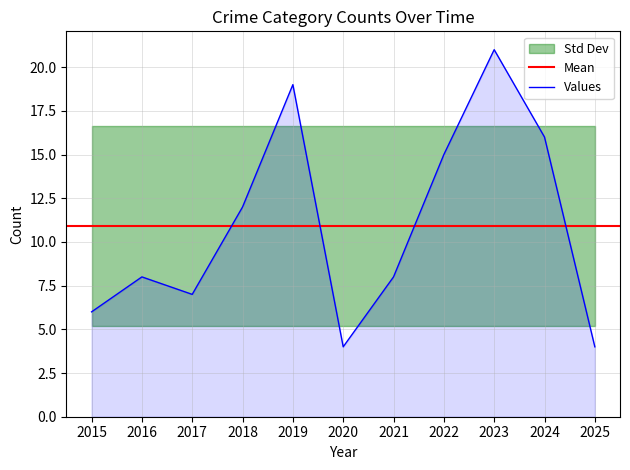

Where is the first local minimum for Robbery?

2017